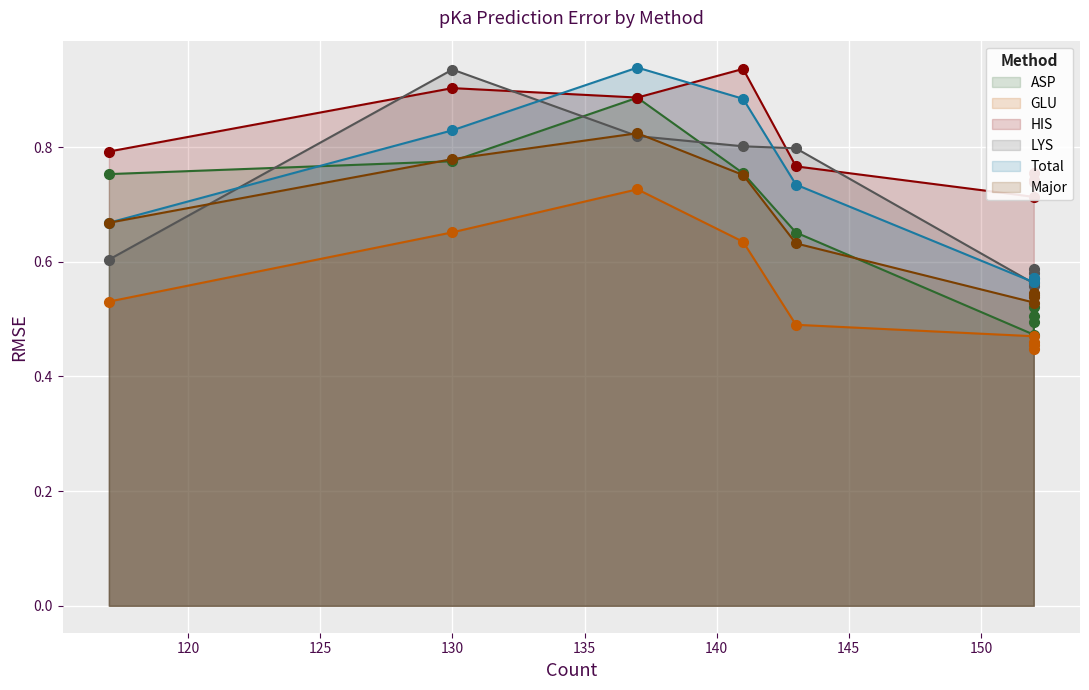

Reading right to left, what are all the values shown in this chart?

ASP: 0.5	0.5	0.5	0.5	0.8	0.7	0.8	0.9	0.8
GLU: 0.4	0.5	0.5	0.5	0.5	0.5	0.6	0.7	0.7
HIS: 0.8	0.7	0.7	0.7	0.8	0.8	0.9	0.9	0.9
LYS: 0.6	0.6	0.6	0.6	0.6	0.8	0.8	0.8	0.9
Total: 0.6	0.6	0.6	0.6	0.7	0.7	0.9	0.9	0.8
Major: 0.5	0.5	0.5	0.5	0.7	0.6	0.8	0.8	0.8